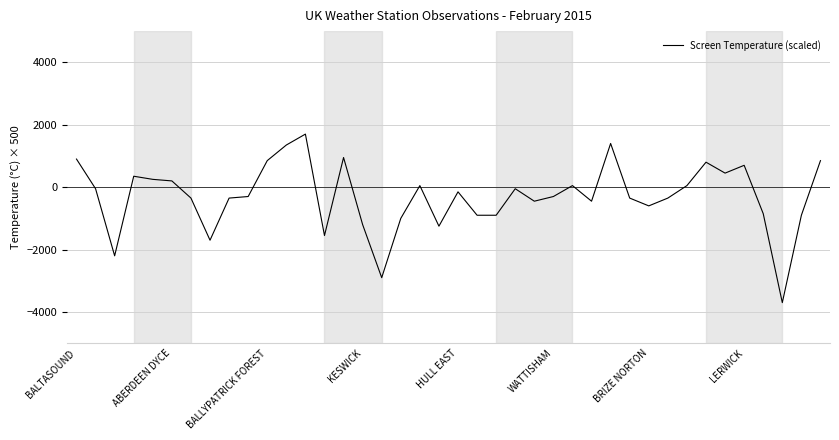

What is the minimum value shown in the chart?

-3700